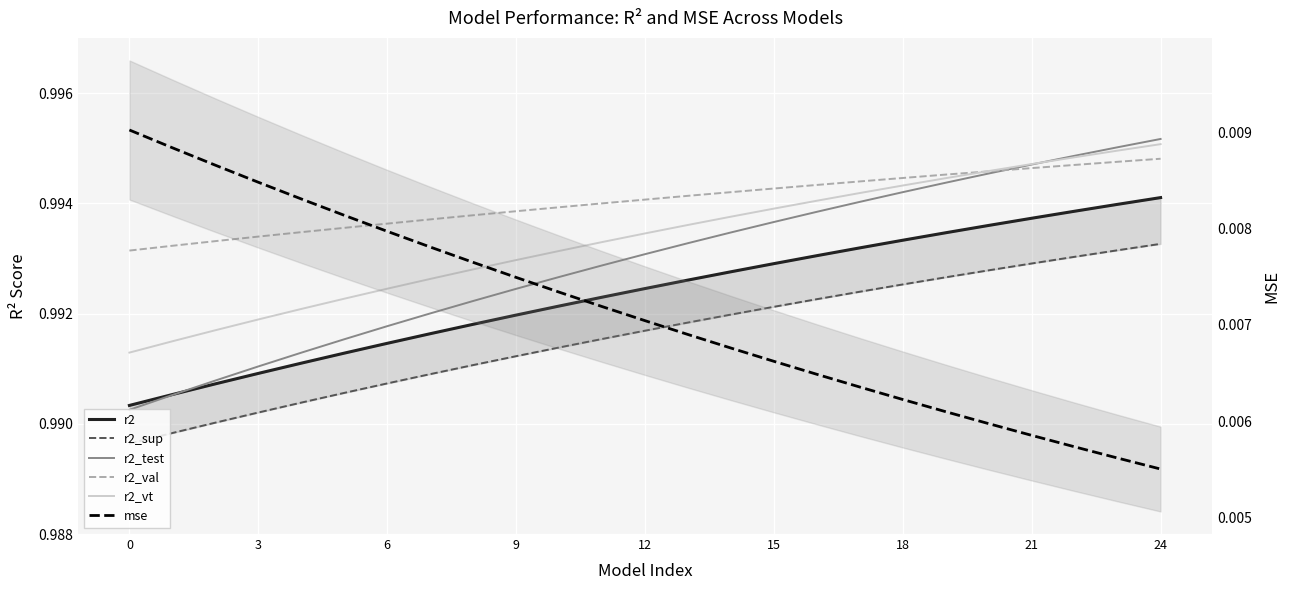

What is the lowest value of the r2_vt series?

1.0